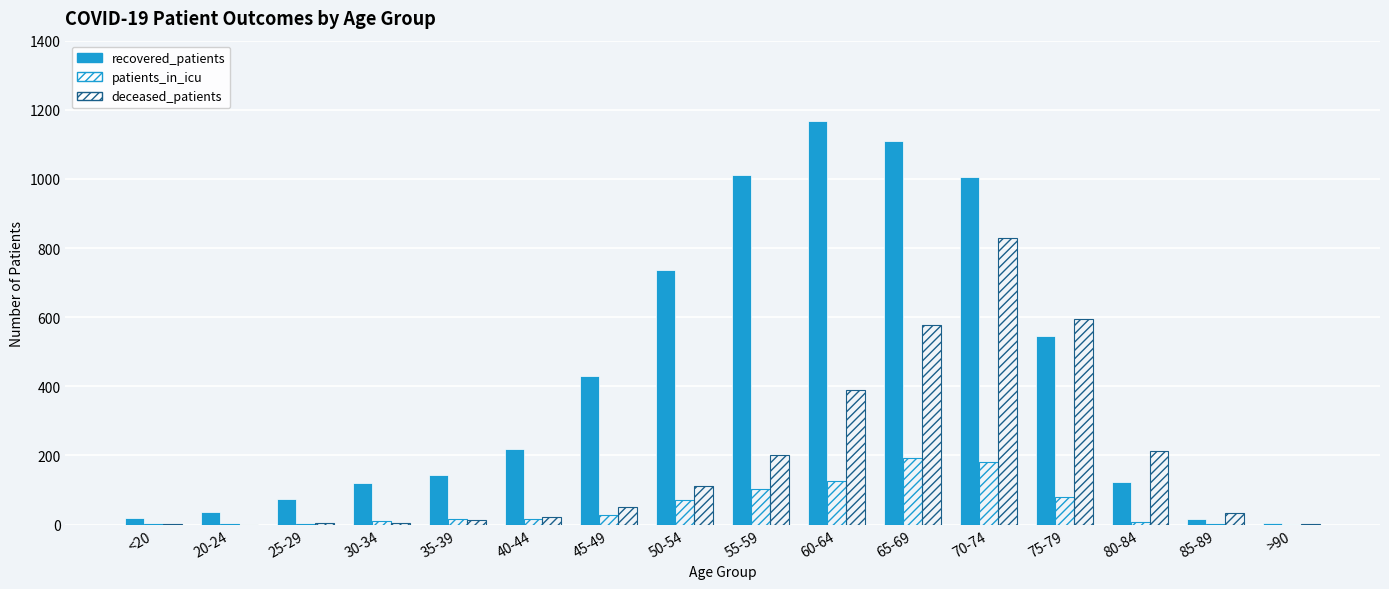

Count the number of categories in the chart.

16